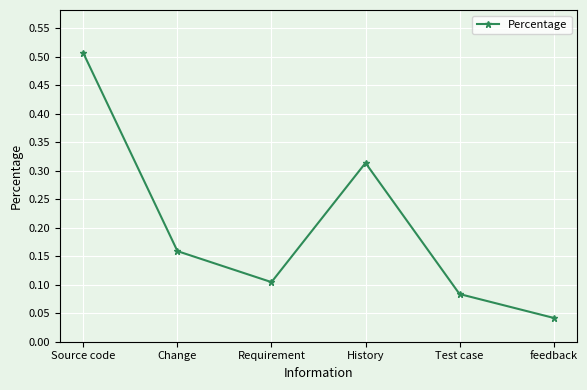

What is the difference between the maximum and second lowest values?

0.4